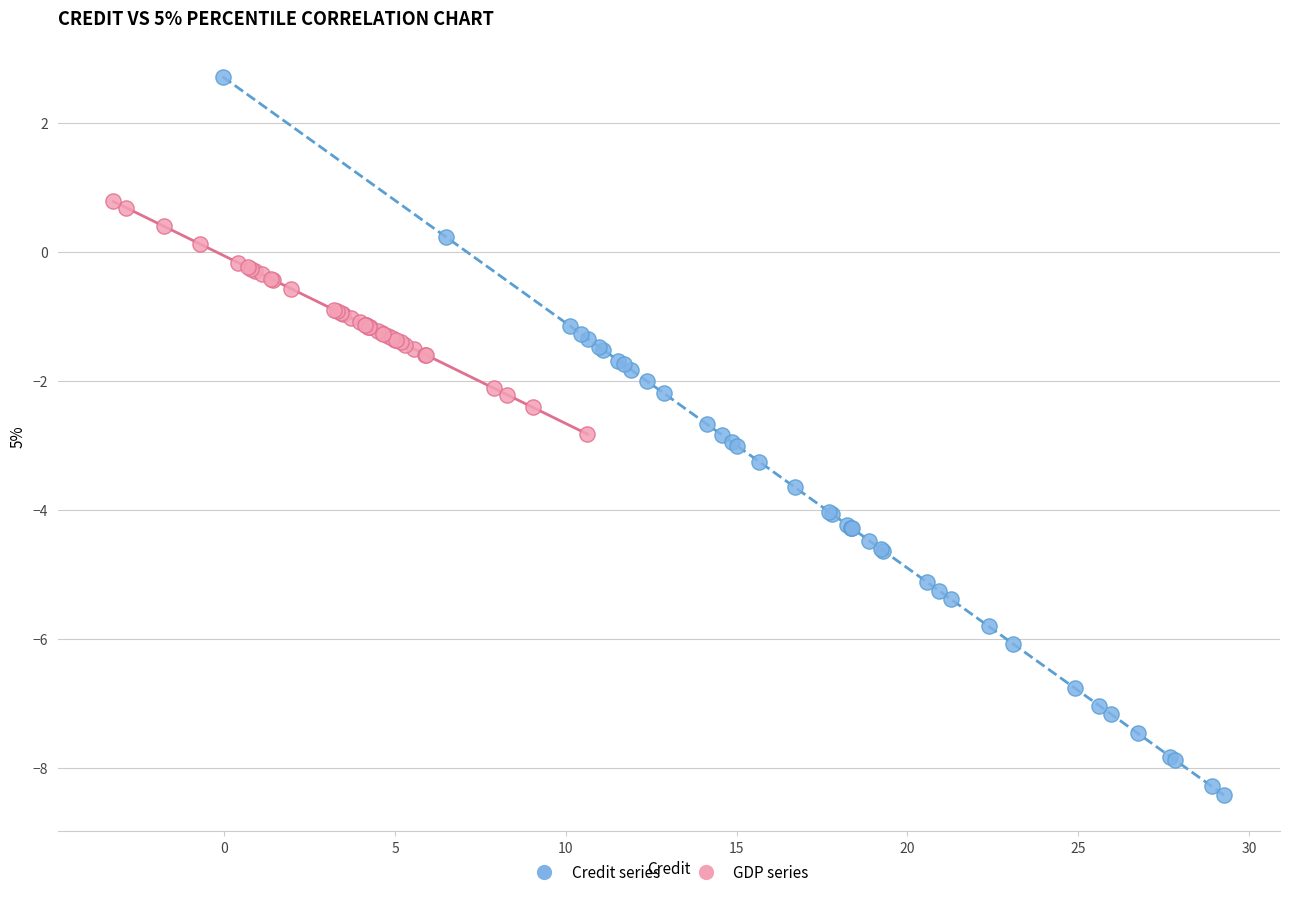

Which series contains the lowest Y value?

Credit series